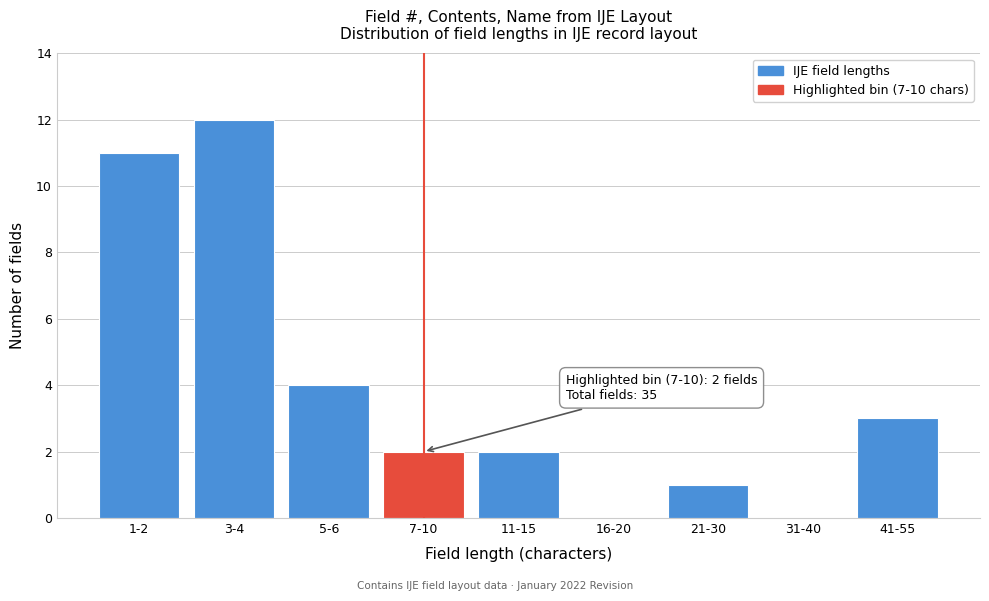

Reading left to right, extract all data points from this chart.

1-2=11	3-4=12	5-6=4	7-10=2	11-15=2	16-20=0	21-30=1	31-40=0	41-55=3